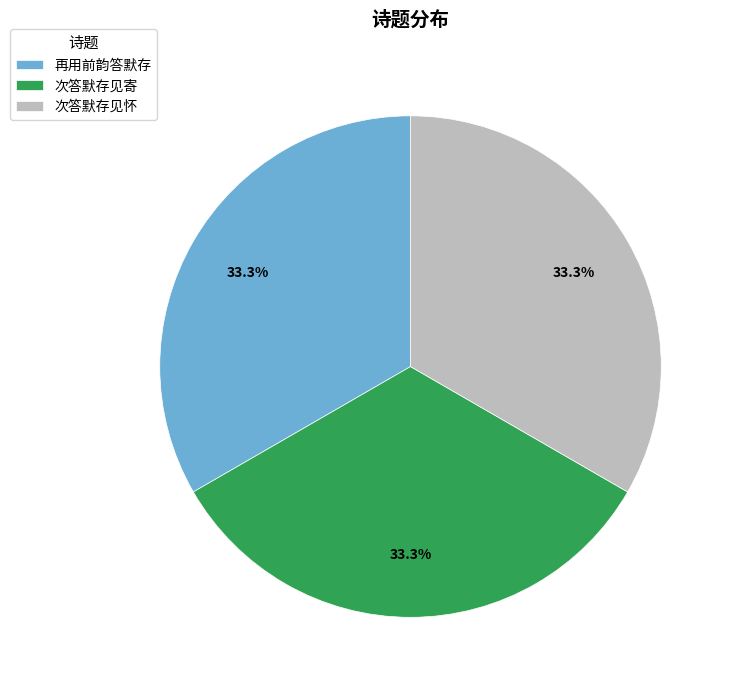

The 次答默存见寄 slice represents 8% of the pie. True or false?

False